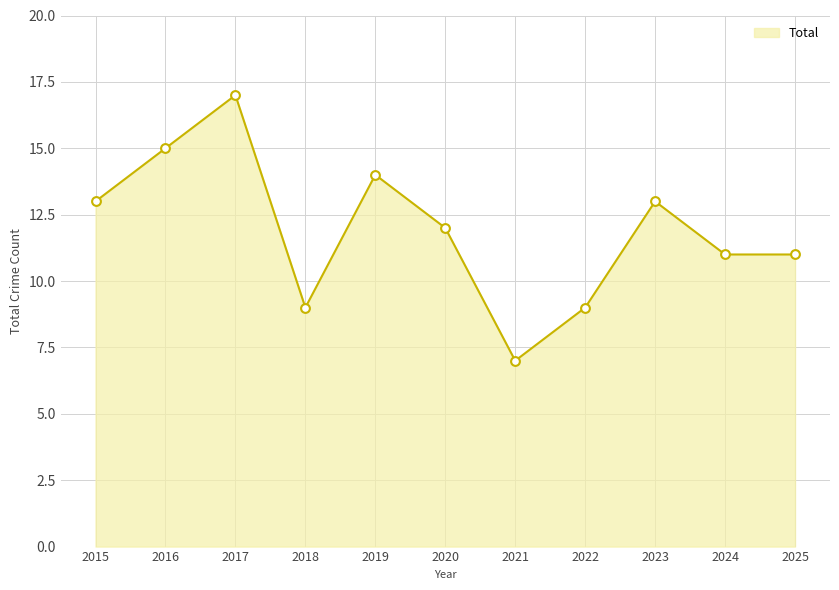

Approximately how many times larger is the value at 2021 compared to 2019?

0.5